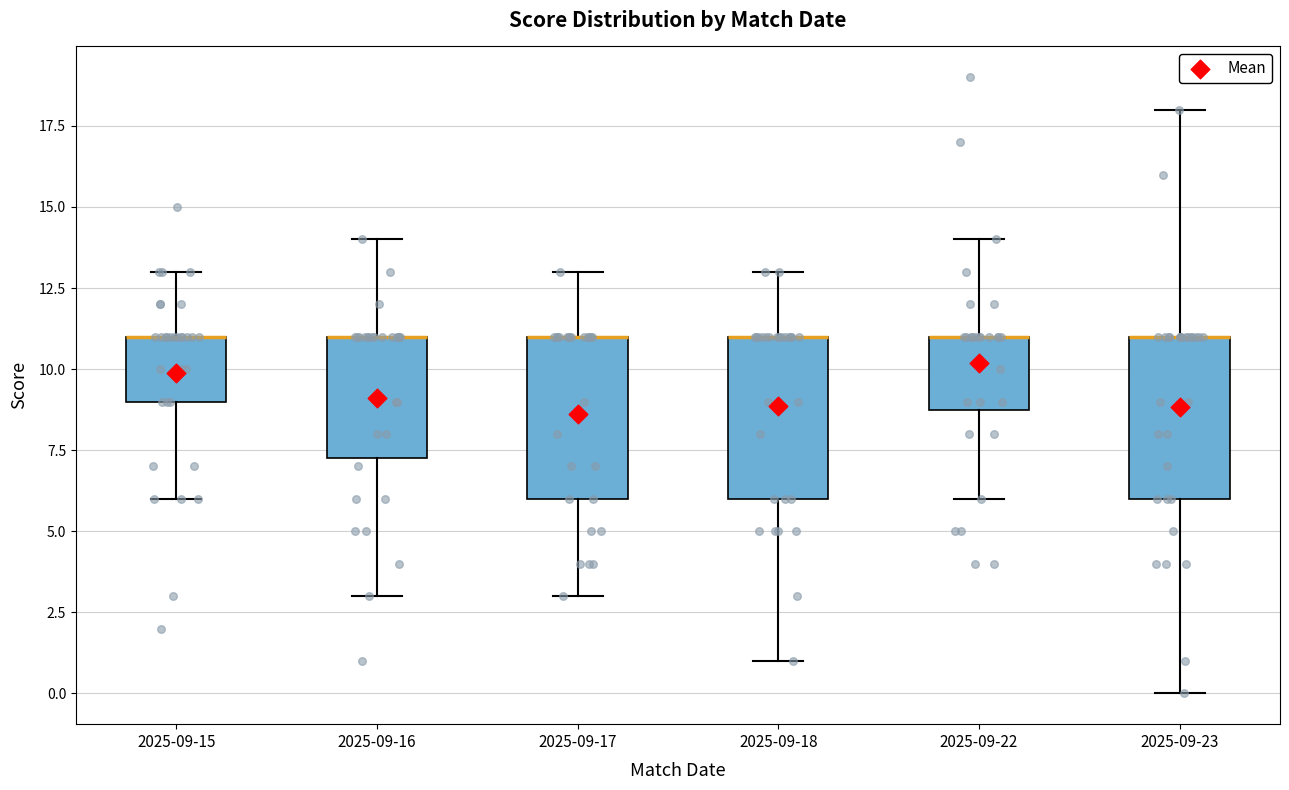

Reading left to right, transcribe this box plot: for each box, give where its median line is, the range the box spans, and where its two whiskers end, as read against the y-axis. The values are not printed on the chart, so give them approximately, as read against the axis.

2025-09-15: median 11.0 (drawn on the box's upper edge), box 9.0 to 11.0, whiskers 6.0 to 13.0
2025-09-16: median 11.0 (drawn on the box's upper edge), box 7.5 to 11.0, whiskers 3.0 to 14.0
2025-09-17: median 11.0 (drawn on the box's upper edge), box 6.0 to 11.0, whiskers 3.0 to 13.0
2025-09-18: median 11.0 (drawn on the box's upper edge), box 6.0 to 11.0, whiskers 1.0 to 13.0
2025-09-22: median 11.0 (drawn on the box's upper edge), box 9.0 to 11.0, whiskers 6.0 to 14.0
2025-09-23: median 11.0 (drawn on the box's upper edge), box 6.0 to 11.0, whiskers 0.0 to 18.0